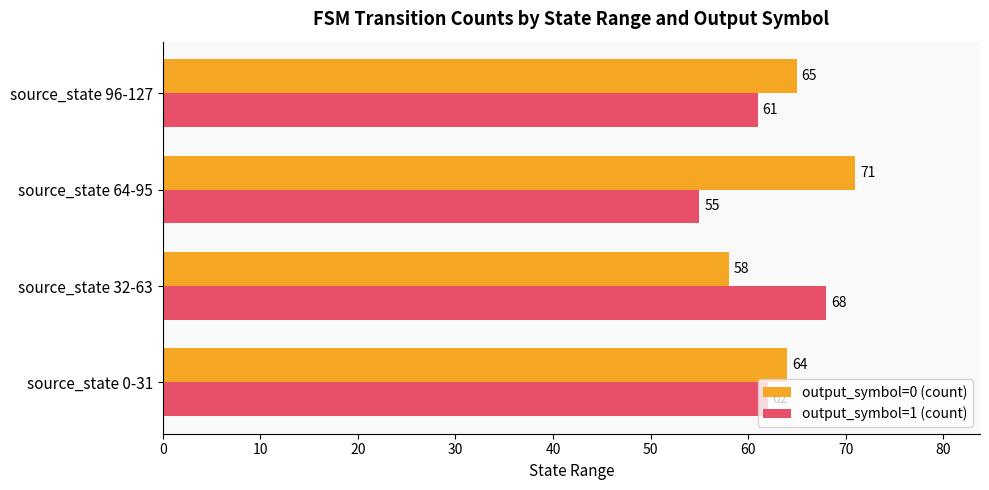

The value of output_symbol=1 (count) at source_state 64-95 is 55. True or false?

True